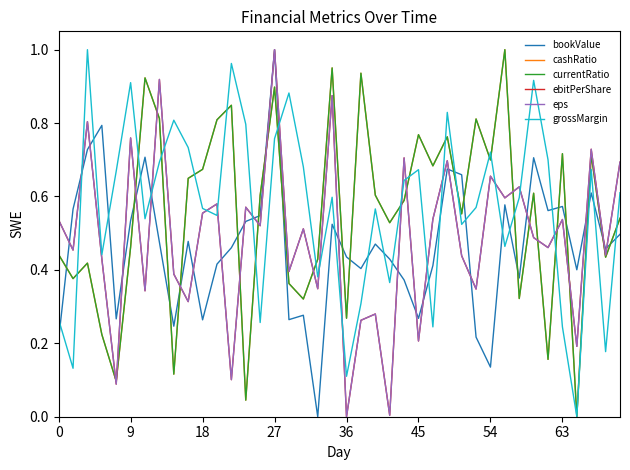

What is the value of the cashRatio point at the 4th from the left?

0.2